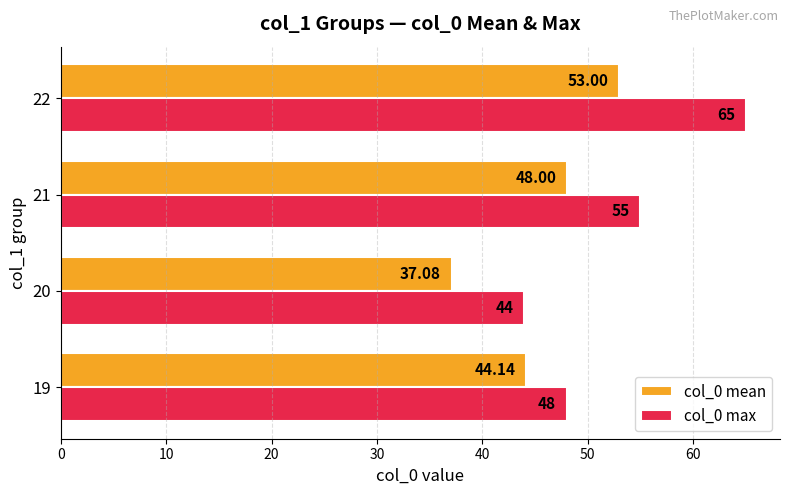

Rank the categories by col_0 mean value from highest to lowest.

22, 21, 19, 20